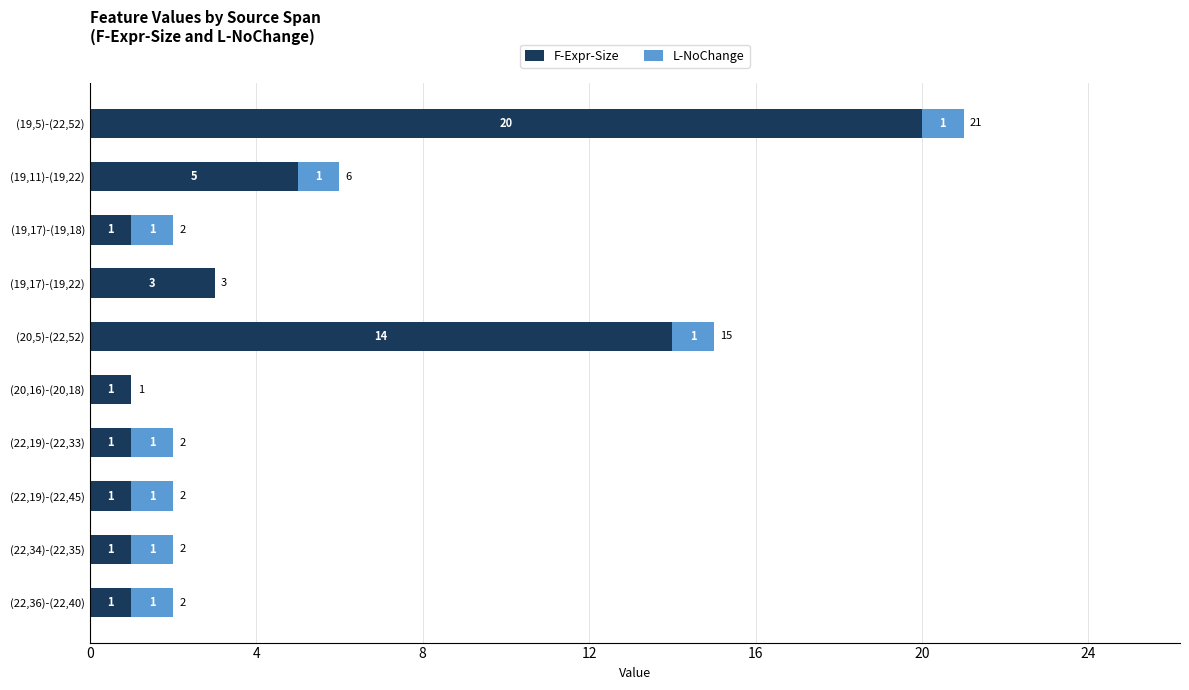

How many F-Expr-Size values are between 1 and 5?

8